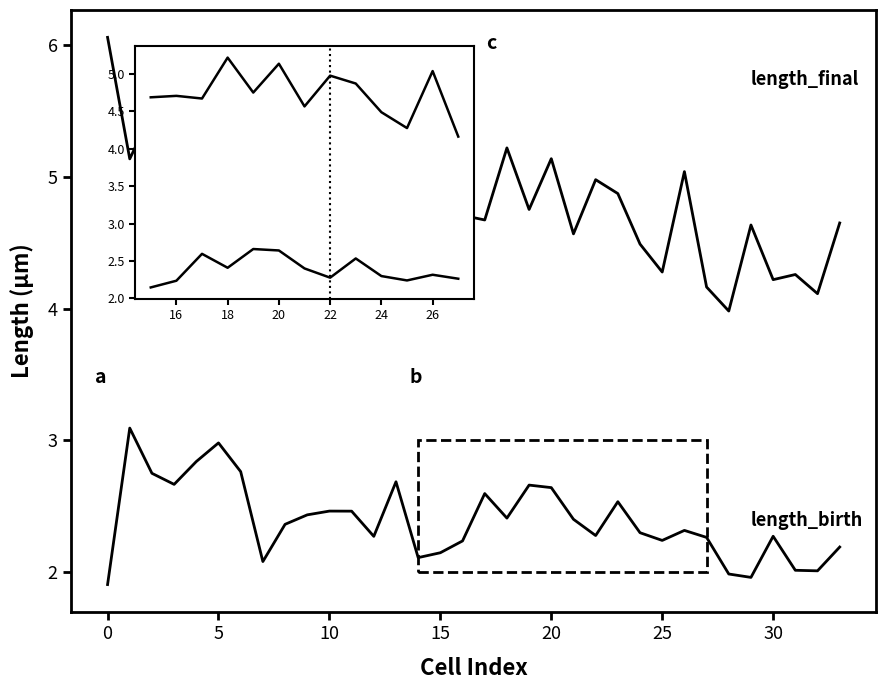

The length_birth series shows 1.3 at 16. True or false?

False